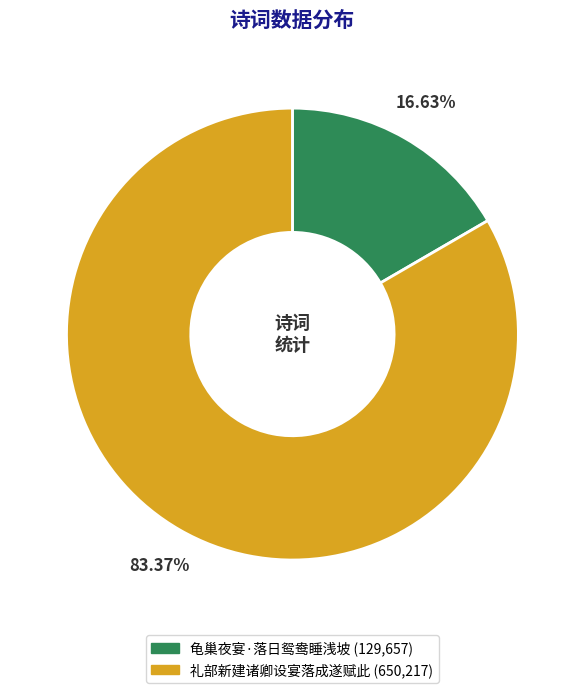

Rank the categories by value from lowest to highest.

龟巢夜宴·落日鸳鸯睡浅坡, 礼部新建诸卿设宴落成遂赋此